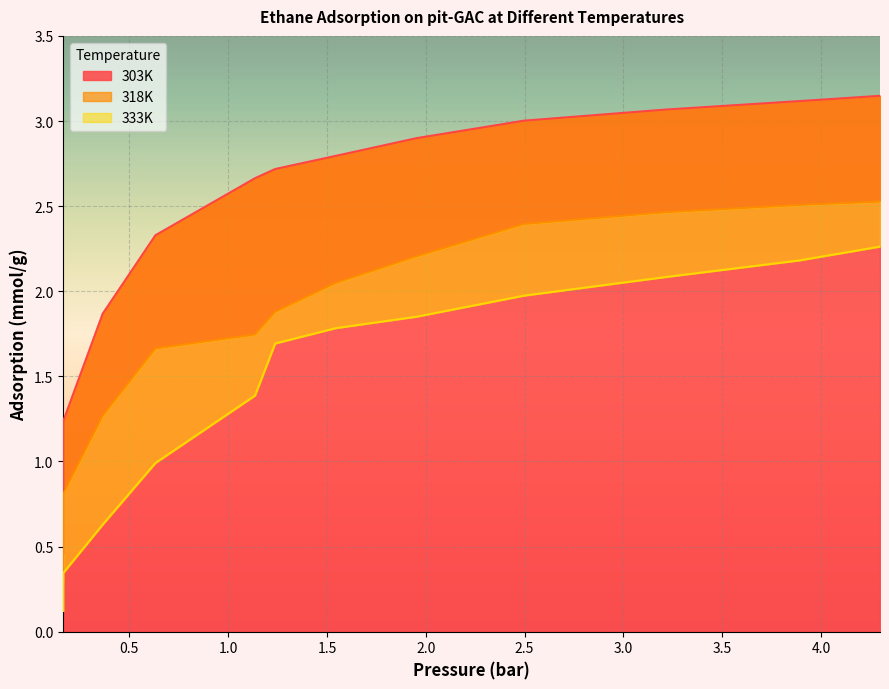

What is the sum of all 333K values?

17.3